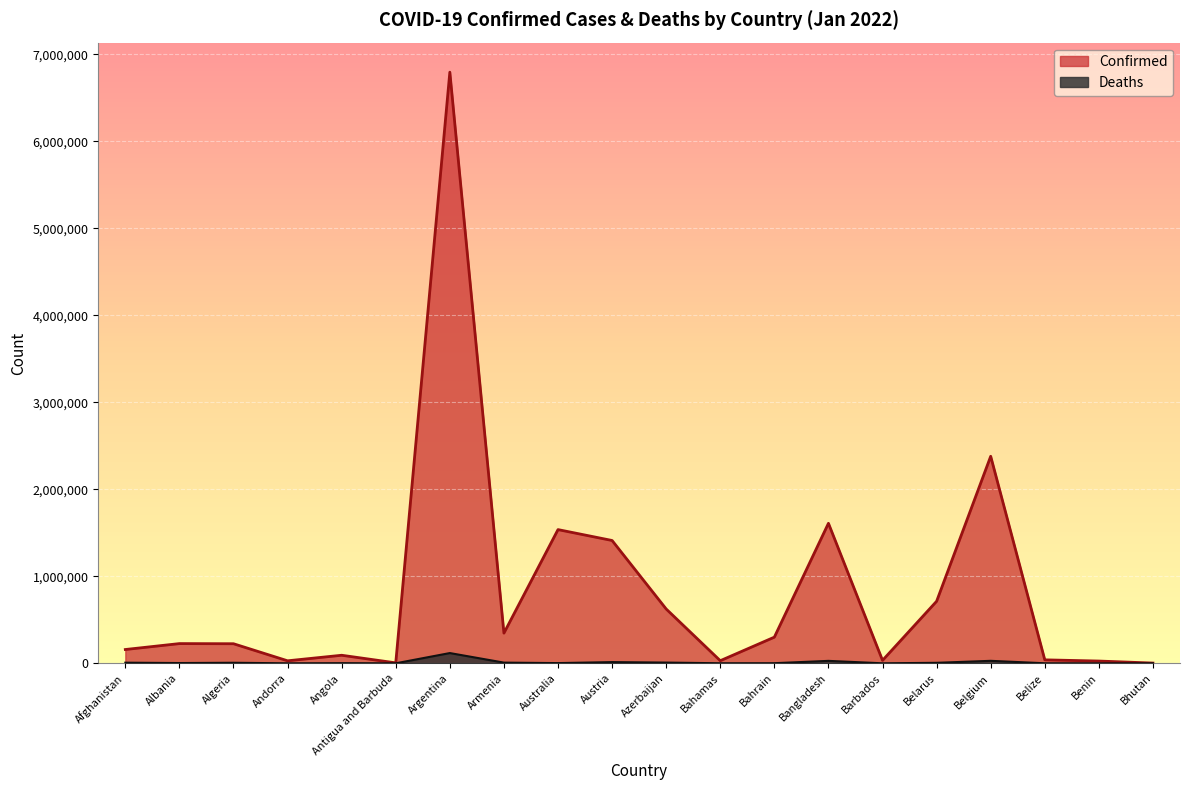

At how many categories does at least one series exceed 3176290?

1